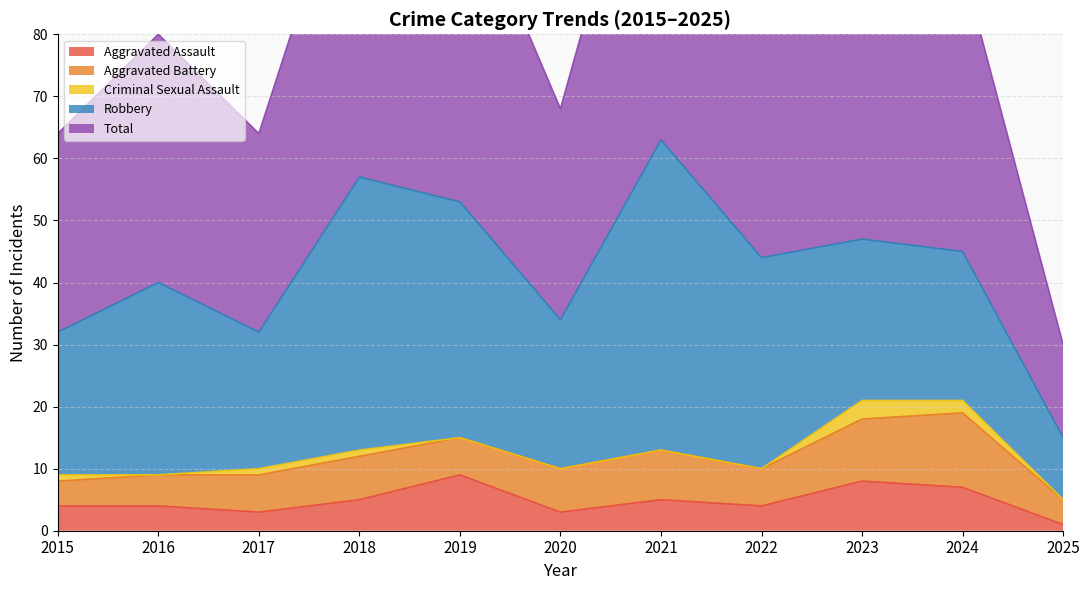

What is the difference between the highest and lowest values at 2021?

63